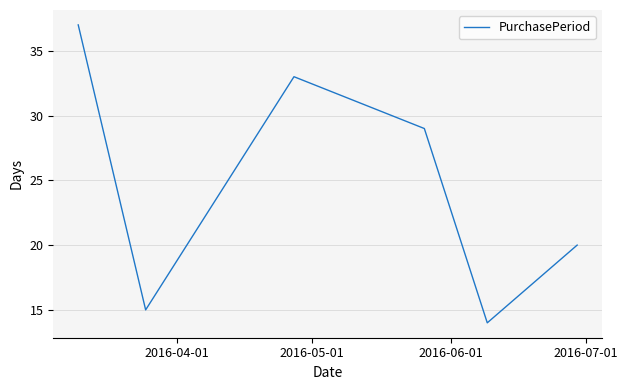

What is the greatest value displayed?

37